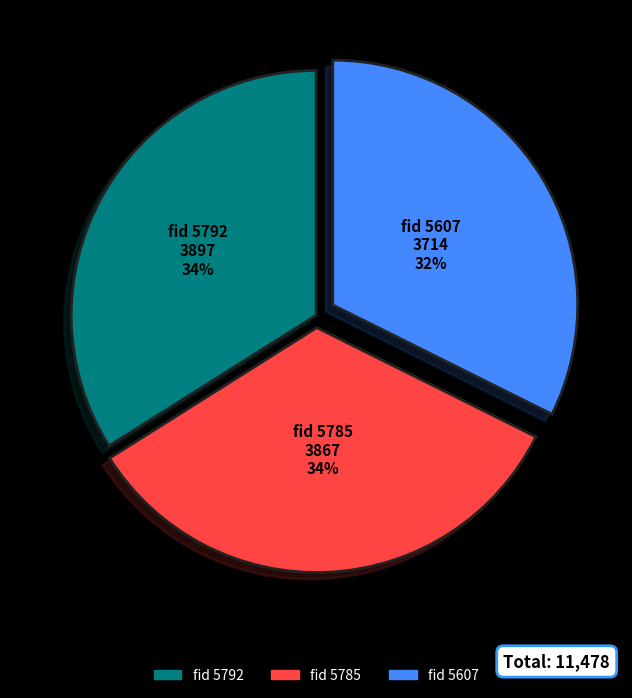

Is there a majority slice in this chart?

No